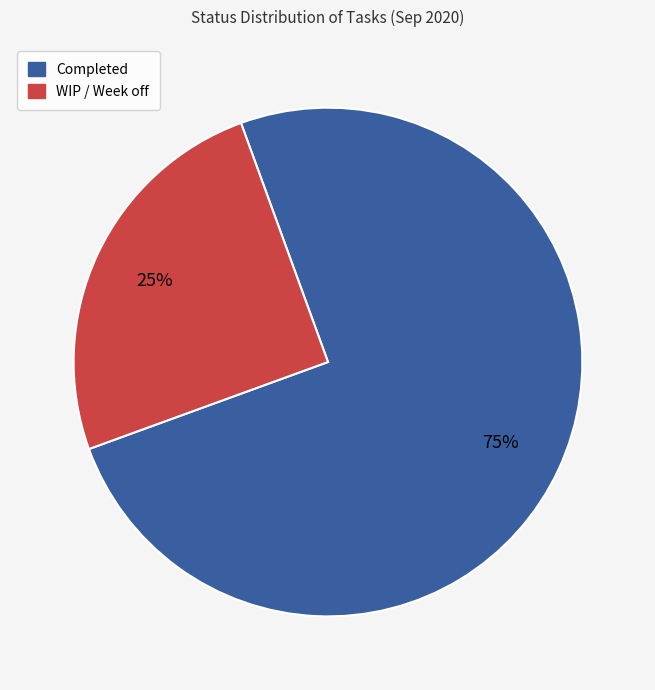

To the nearest percent, what percentage of the pie is WIP / Week off?

25%